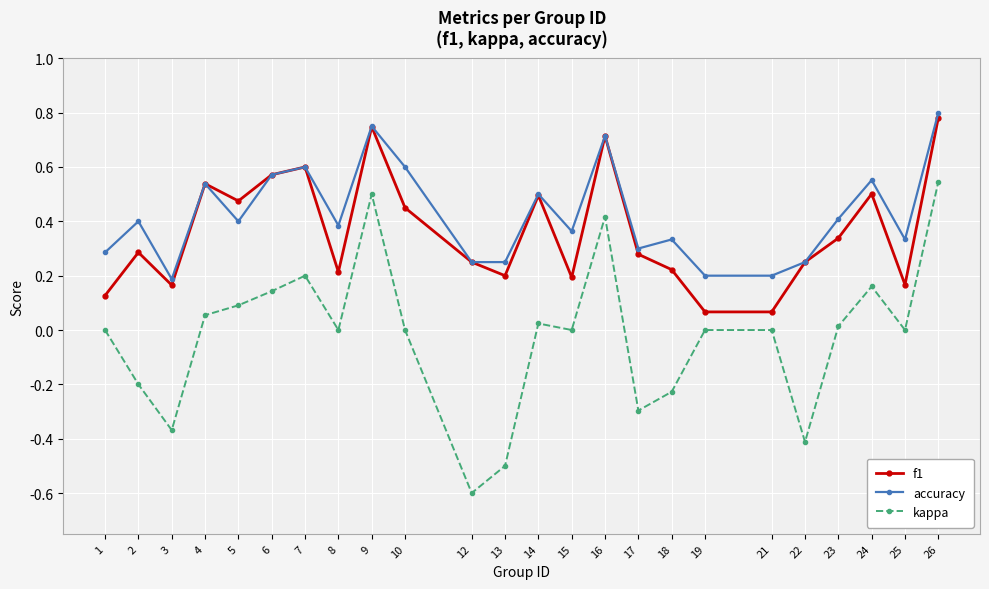

At which category is the sum across all series the highest?

26